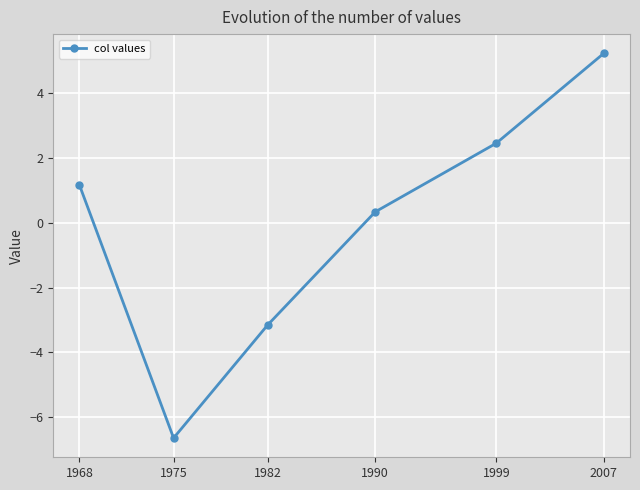

The chart shows a value of -6.6 at 1975. True or false?

True